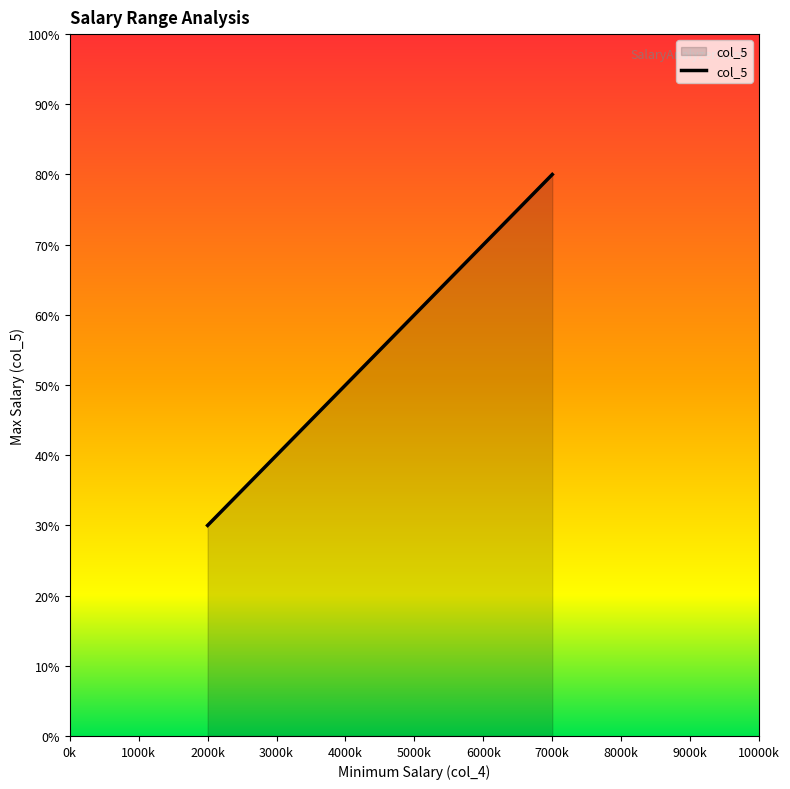

The chart shows a value of 18 at 3000k. True or false?

False